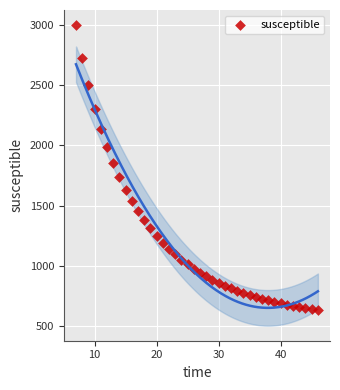

What Y value in the scatter plot is closest to 1816?

1852.7